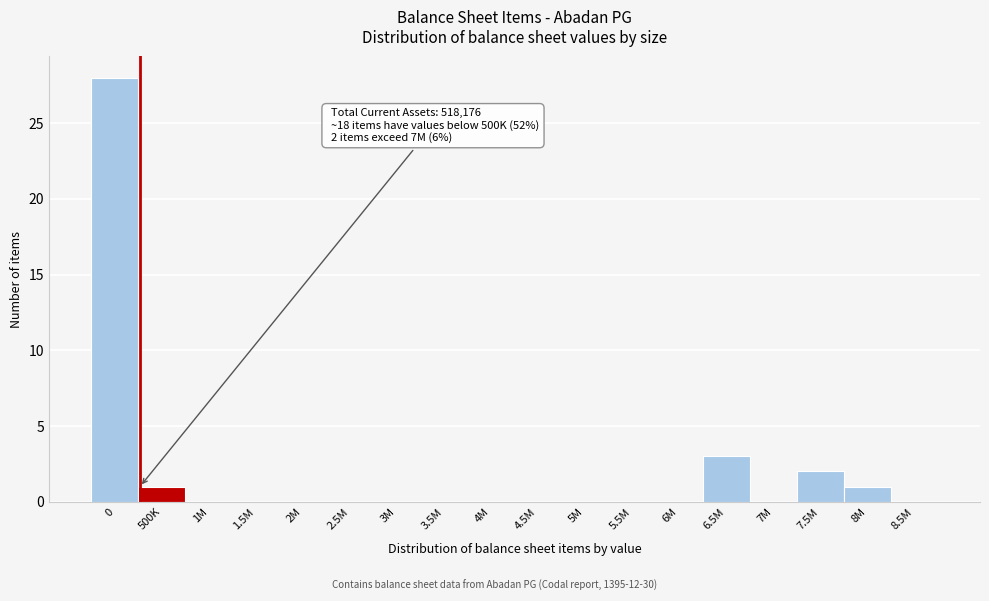

Reading left to right, extract all data points from this chart.

0=28	500K=1	1M=0	1.5M=0	2M=0	2.5M=0	3M=0	3.5M=0	4M=0	4.5M=0	5M=0	5.5M=0	6M=0	6.5M=3	7M=0	7.5M=2	8M=1	8.5M=0